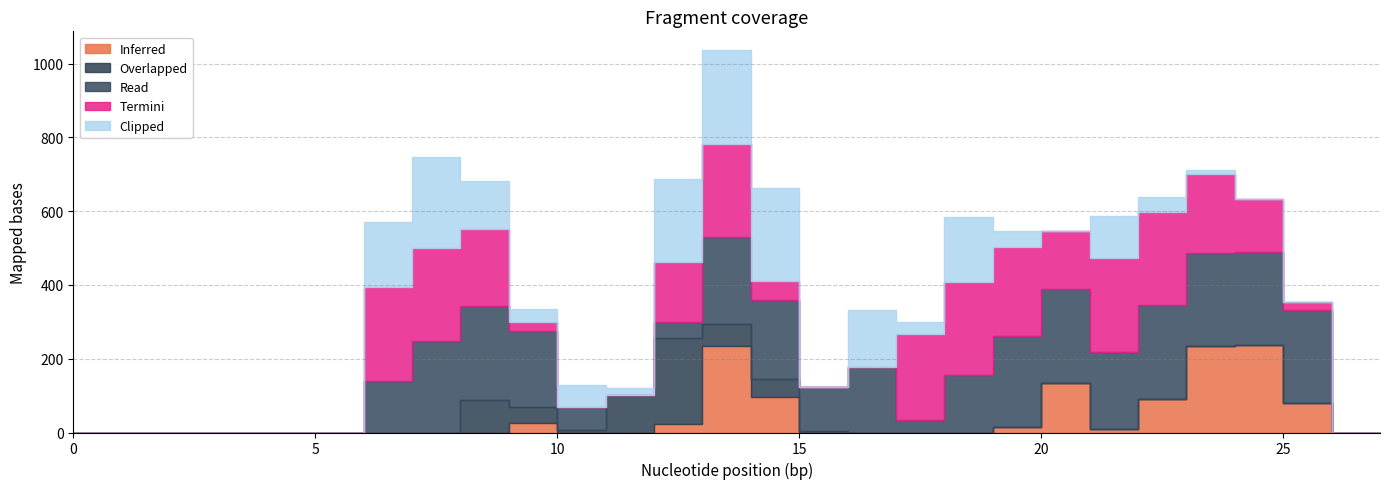

List the labels in order of Inferred value, smallest first.

0, 1, 2, 3, 4, 5, 6, 7, 8, 10, 11, 15, 16, 17, 18, 26, 27, 21, 19, 12, 9, 25, 22, 14, 20, 23, 13, 24